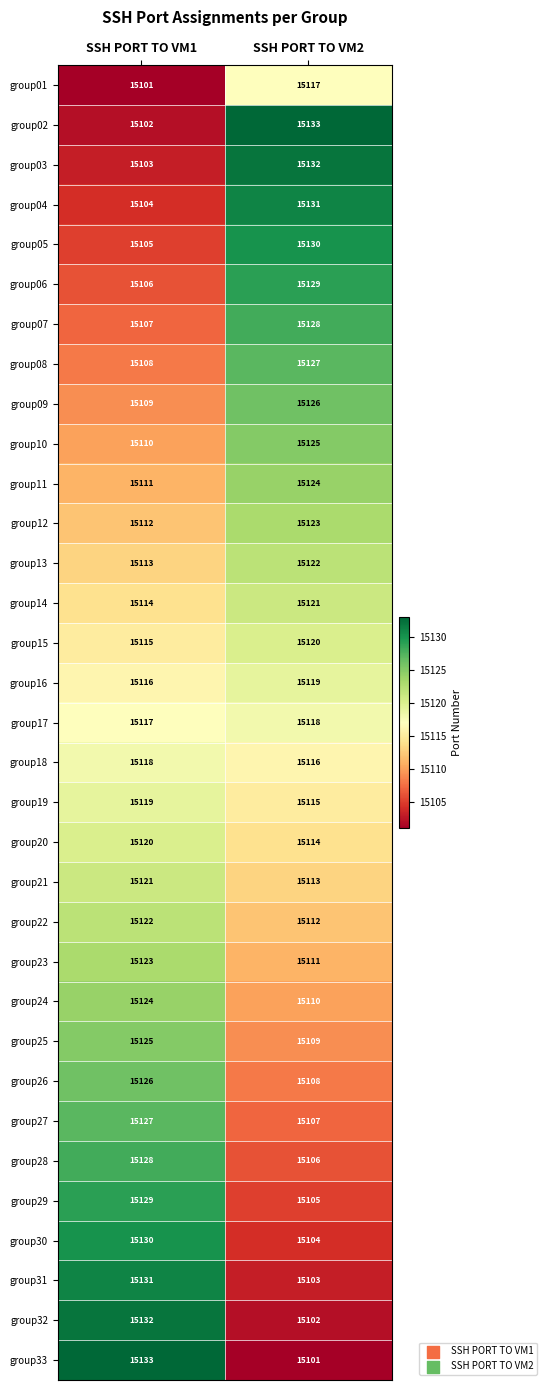

At SSH PORT TO VM1, list the series in order from smallest to largest.

group01, group02, group03, group04, group05, group06, group07, group08, group09, group10, group11, group12, group13, group14, group15, group16, group17, group18, group19, group20, group21, group22, group23, group24, group25, group26, group27, group28, group29, group30, group31, group32, group33